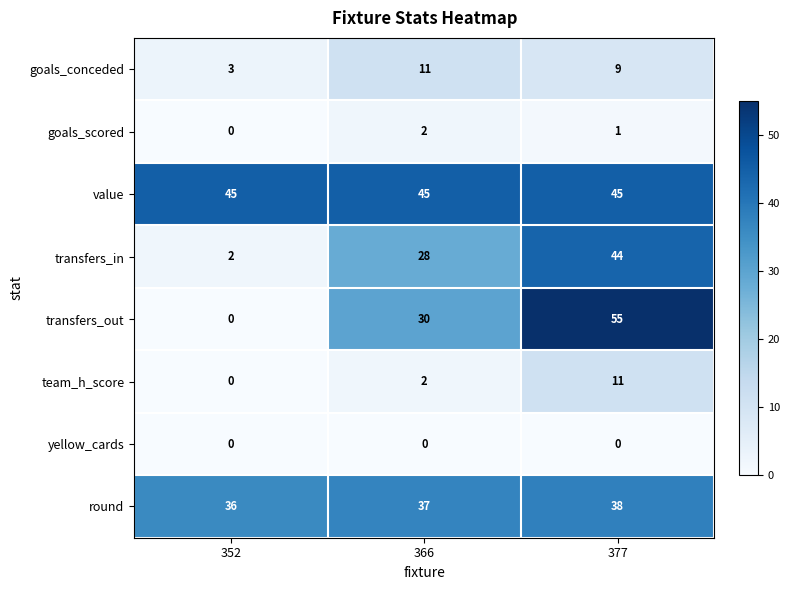

Which series has the largest range (max minus min)?

transfers_out